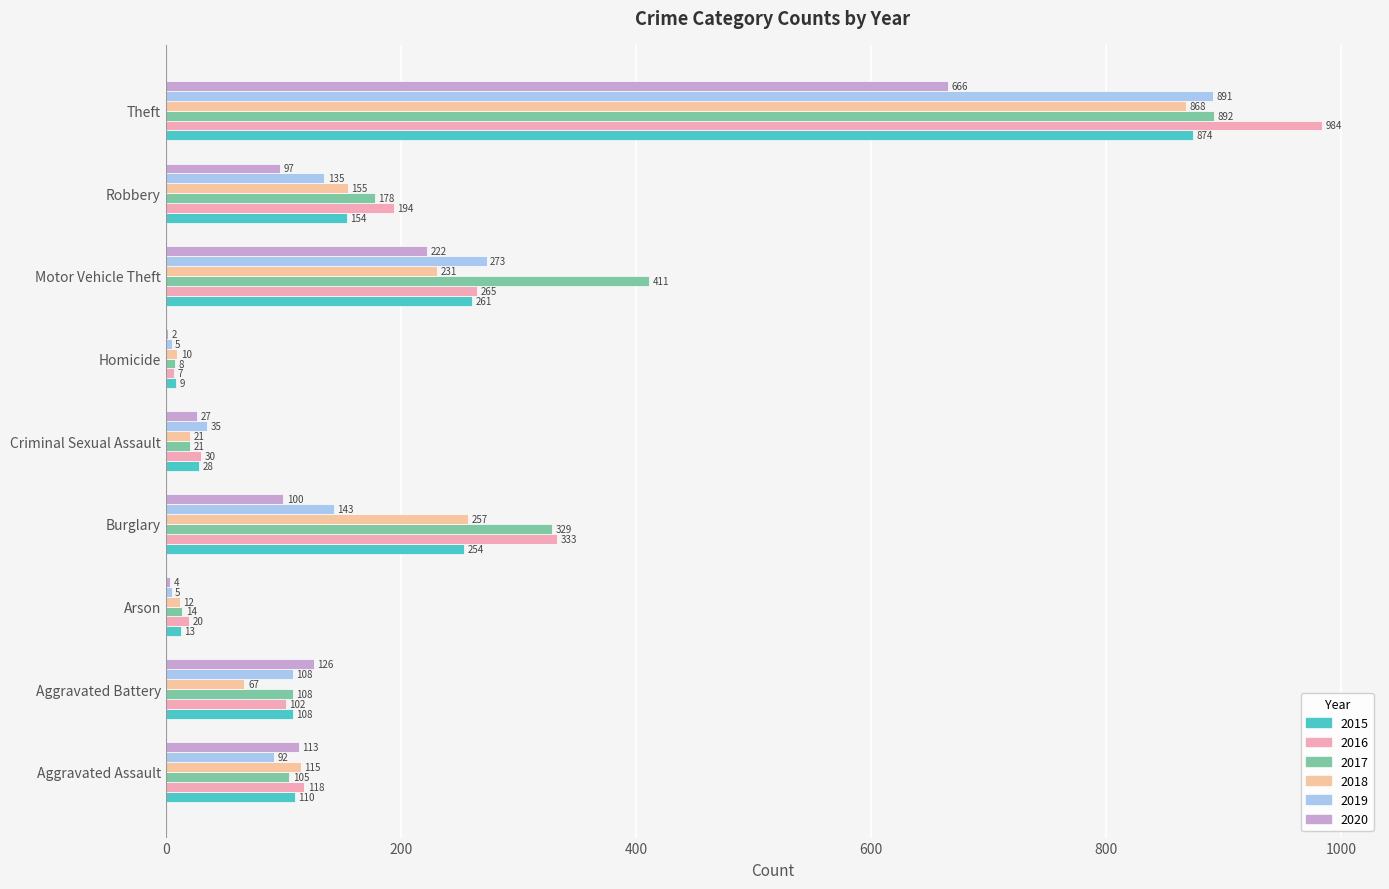

How many categories are shown in the chart?

9